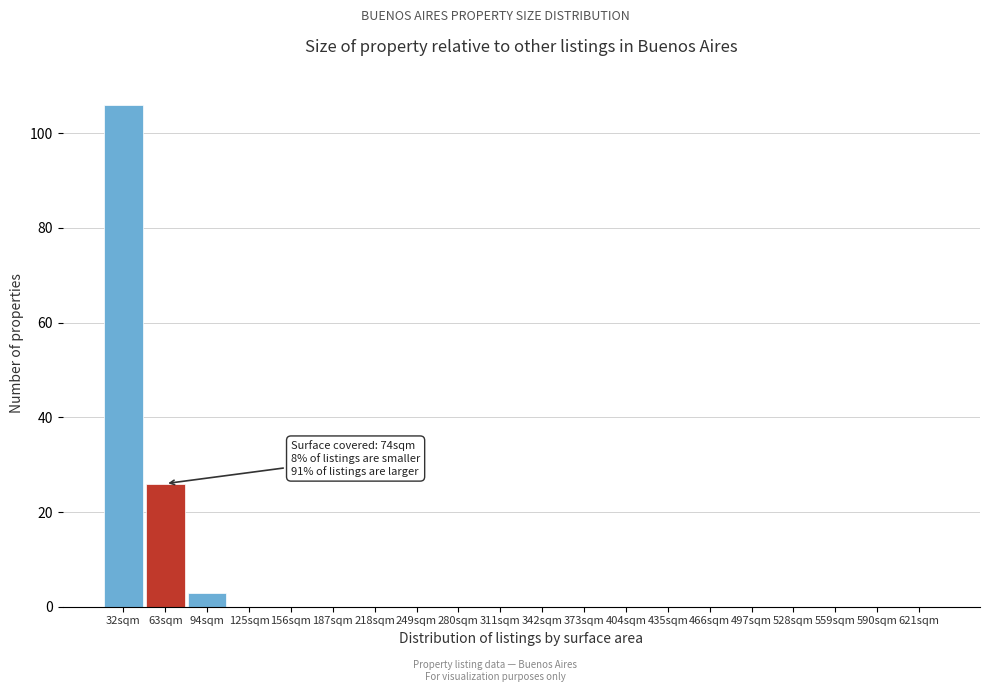

Reading left to right, extract all data points from this chart.

32sqm=106	63sqm=26	94sqm=3	125sqm=0	156sqm=0	187sqm=0	218sqm=0	249sqm=0	280sqm=0	311sqm=0	342sqm=0	373sqm=0	404sqm=0	435sqm=0	466sqm=0	497sqm=0	528sqm=0	559sqm=0	590sqm=0	621sqm=0